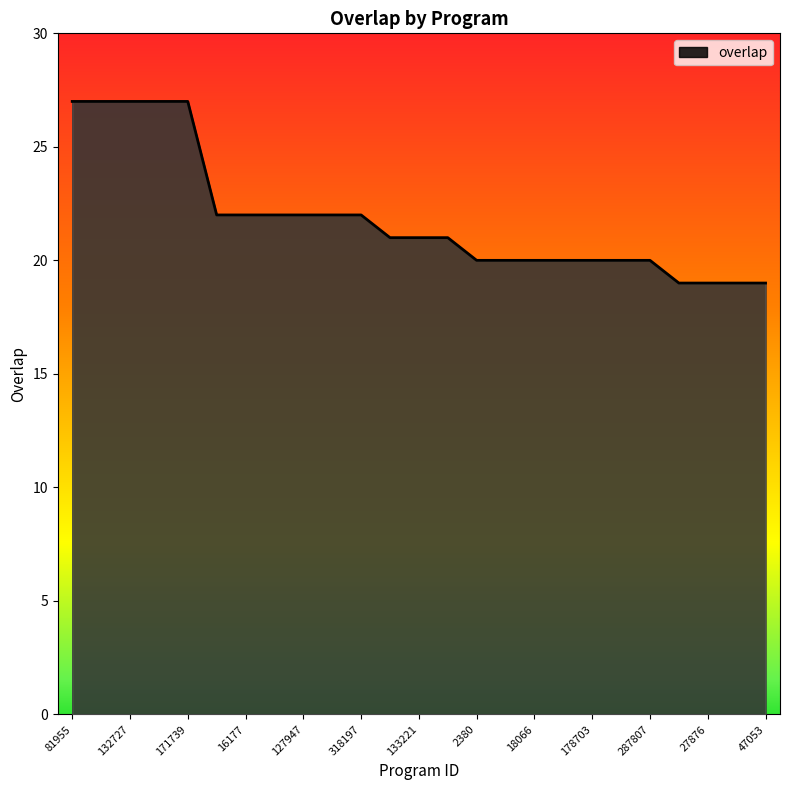

What is the difference between the maximum and minimum values?

8